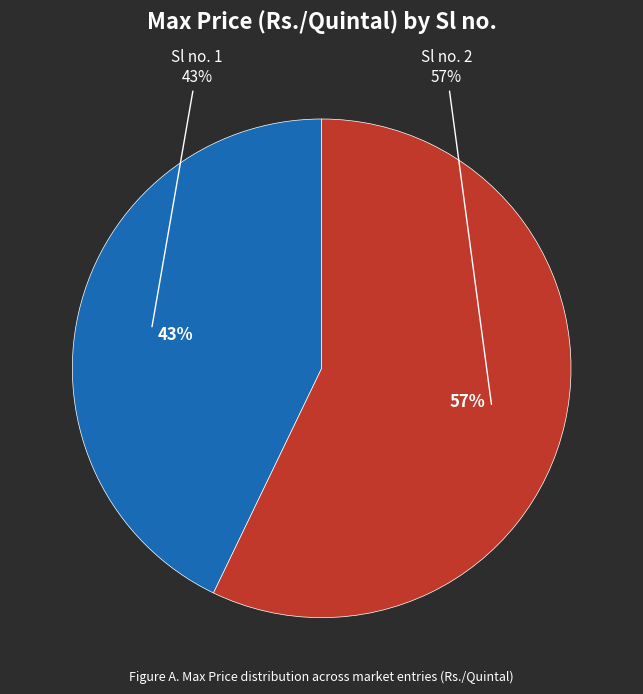

Is there any slice that represents more than half of the pie?

Yes